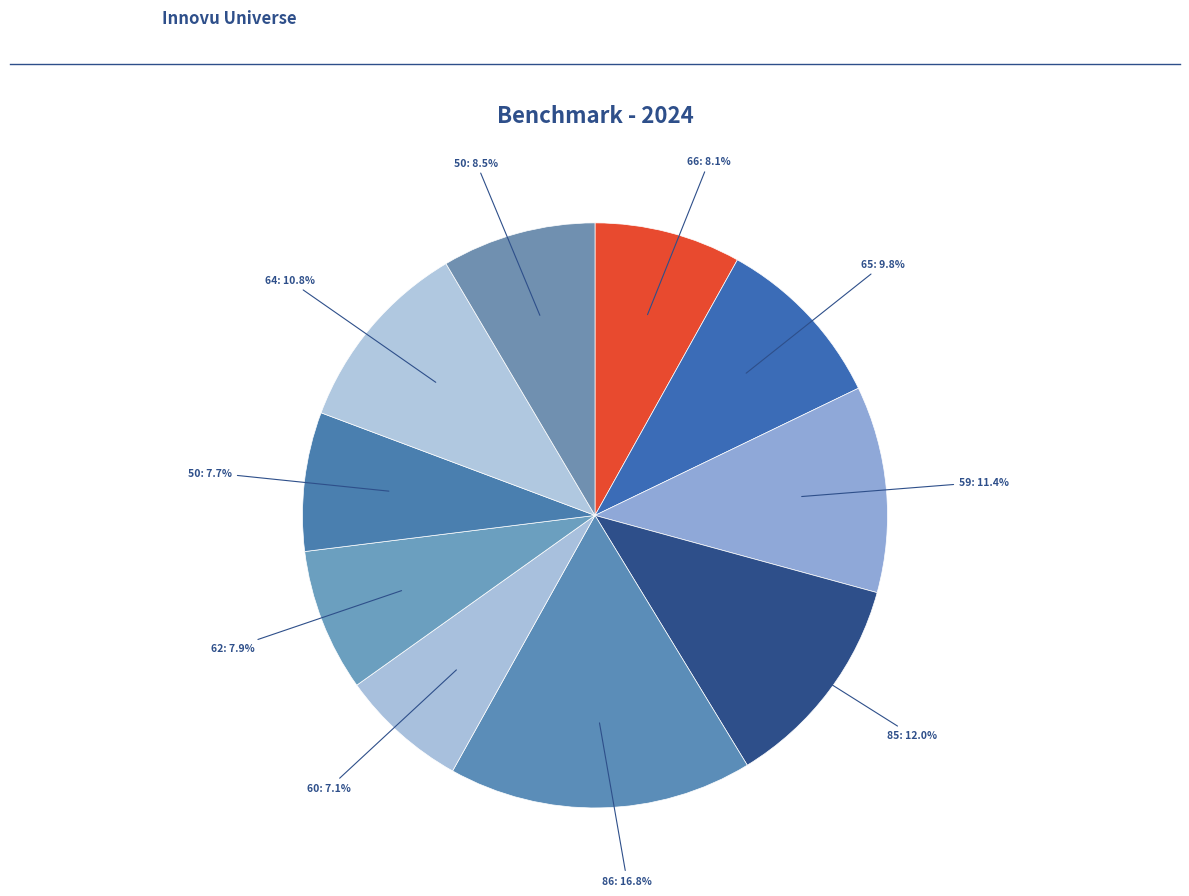

Count the number of slices in the pie.

10